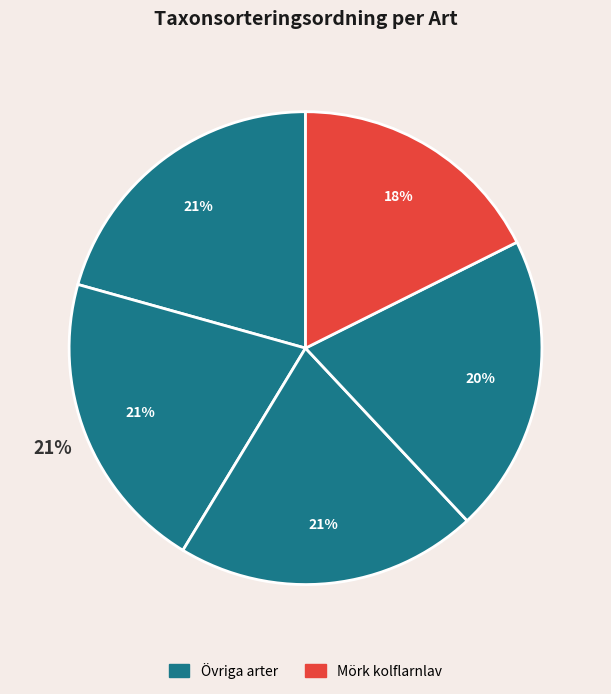

Count the number of slices in the pie.

5